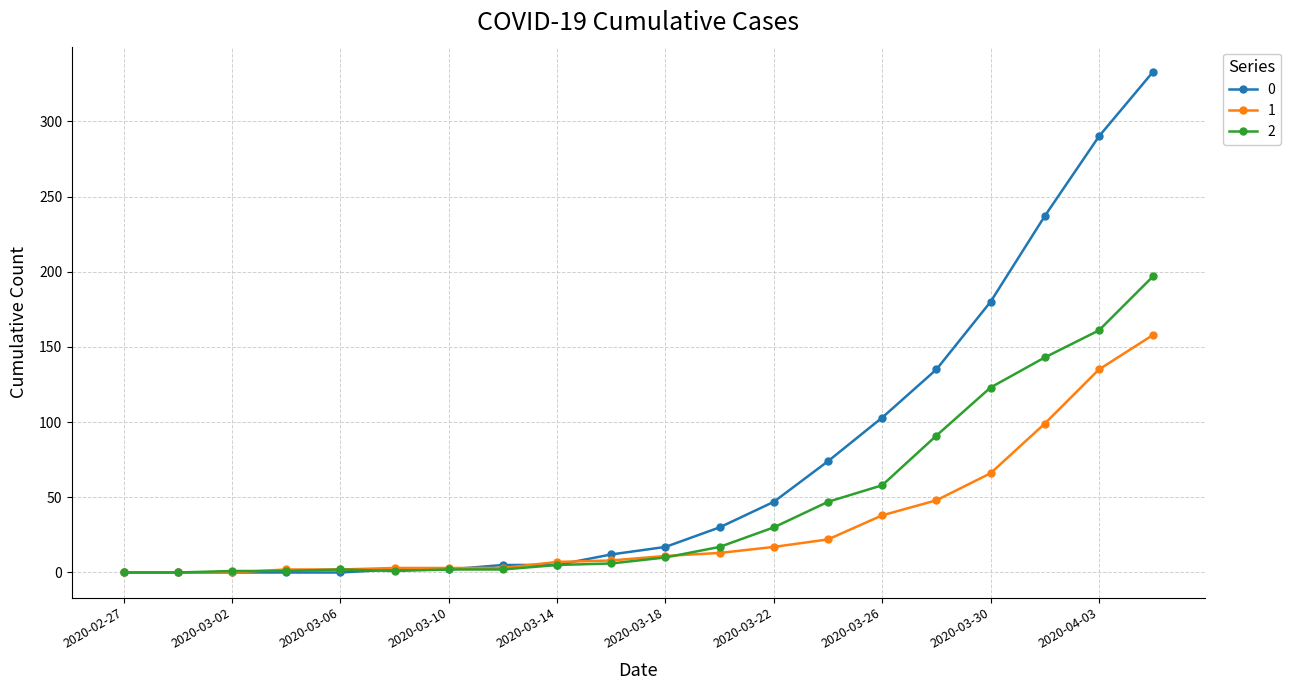

What is the sum of all 1 values?

635